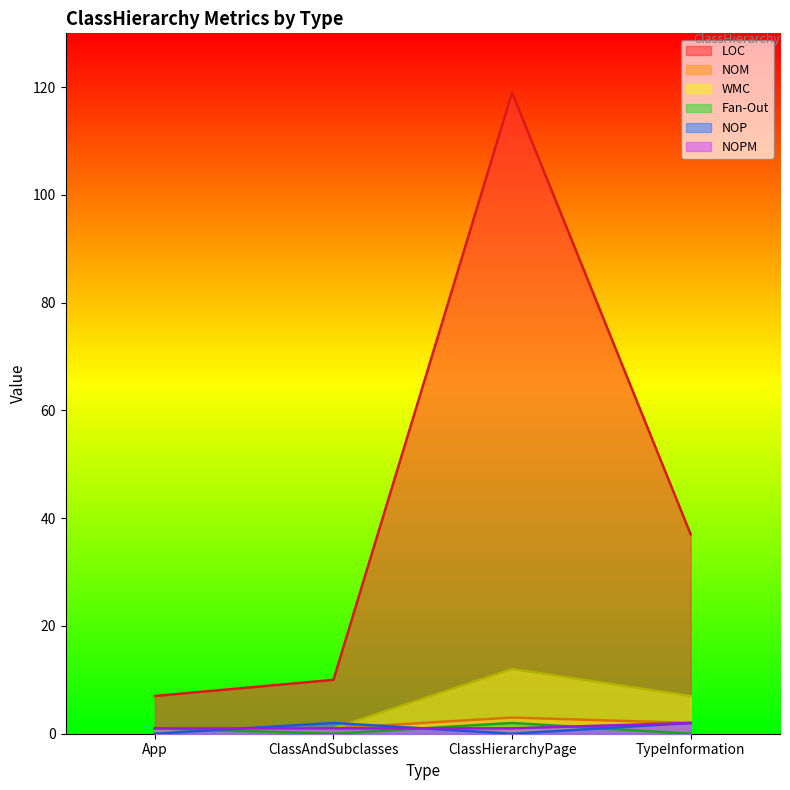

Reading left to right, list all the values displayed in this chart.

LOC: App=7	ClassAndSubclasses=10	ClassHierarchyPage=119	TypeInformation=37
NOM: App=1	ClassAndSubclasses=1	ClassHierarchyPage=3	TypeInformation=2
WMC: App=1	ClassAndSubclasses=1	ClassHierarchyPage=12	TypeInformation=7
Fan-Out: App=1	ClassAndSubclasses=0	ClassHierarchyPage=2	TypeInformation=0
NOP: App=0	ClassAndSubclasses=2	ClassHierarchyPage=0	TypeInformation=2
NOPM: App=1	ClassAndSubclasses=1	ClassHierarchyPage=1	TypeInformation=2